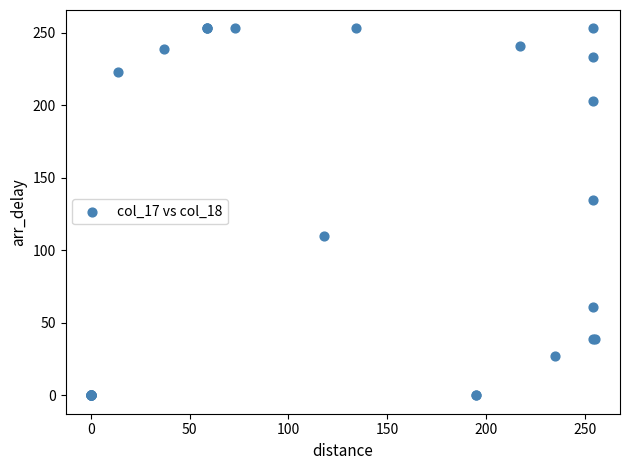

What Y value in the scatter plot is closest to 126?

135